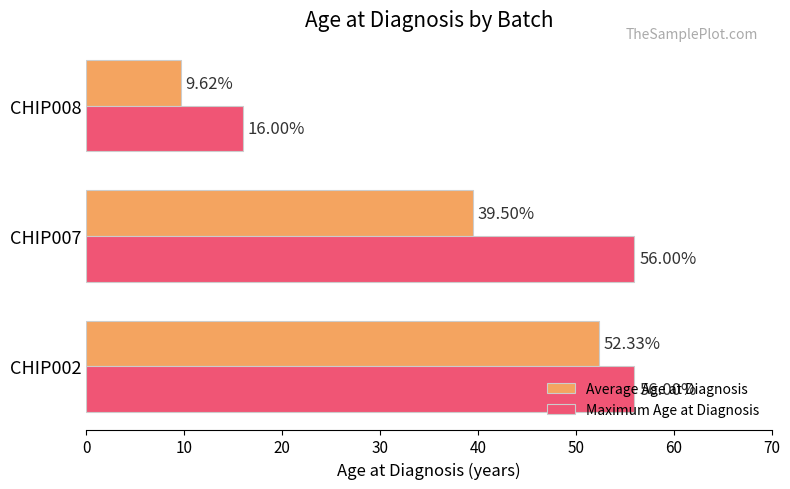

What are all the series names shown in the legend?

Average Age at Diagnosis, Maximum Age at Diagnosis